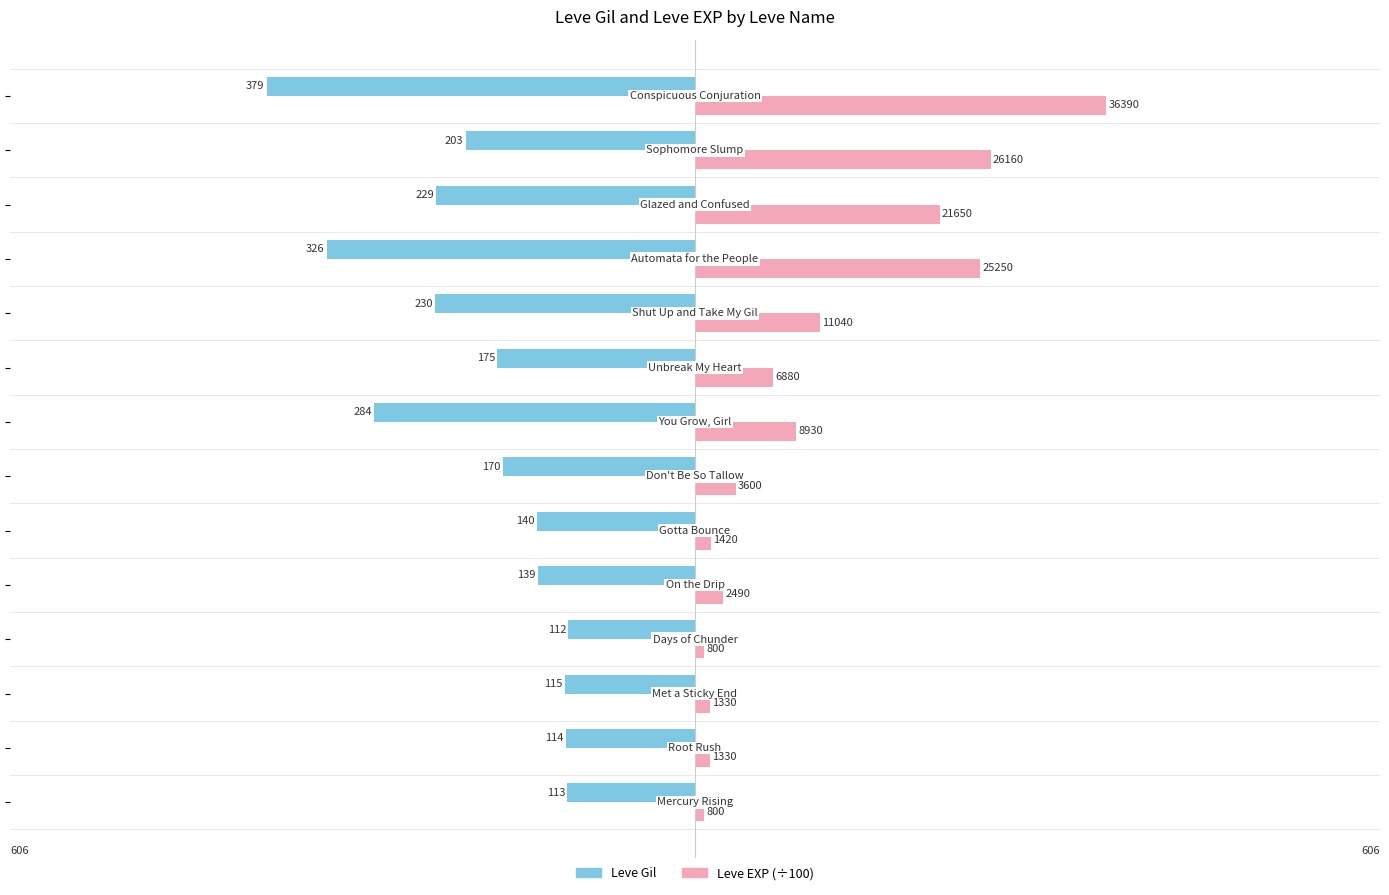

What is the greatest value displayed?

379.0